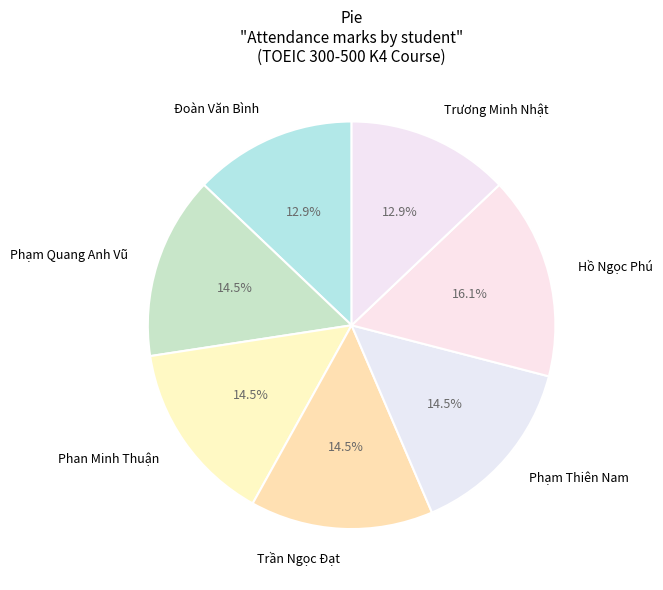

How many segments does this pie chart have?

7